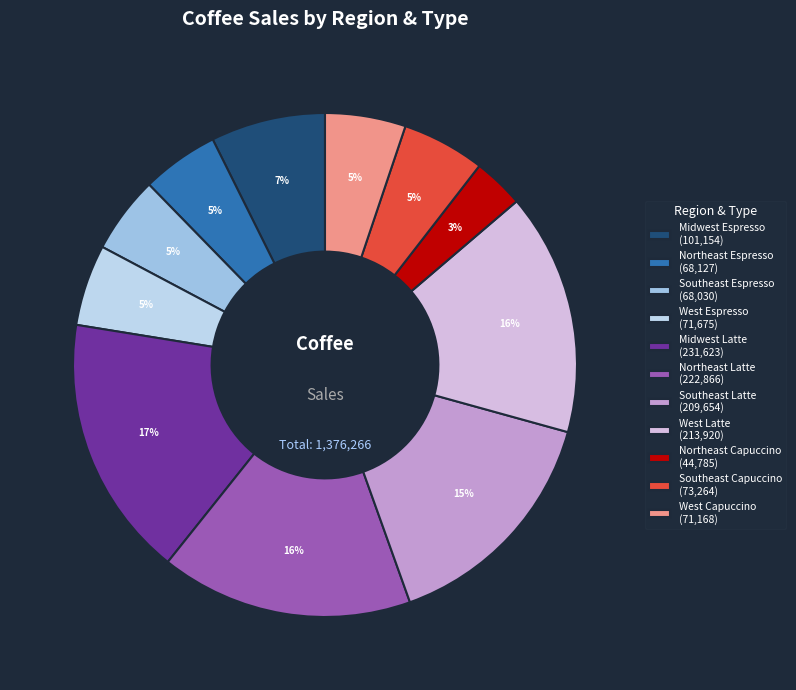

Which category has the smallest portion of the pie?

Northeast Capuccino